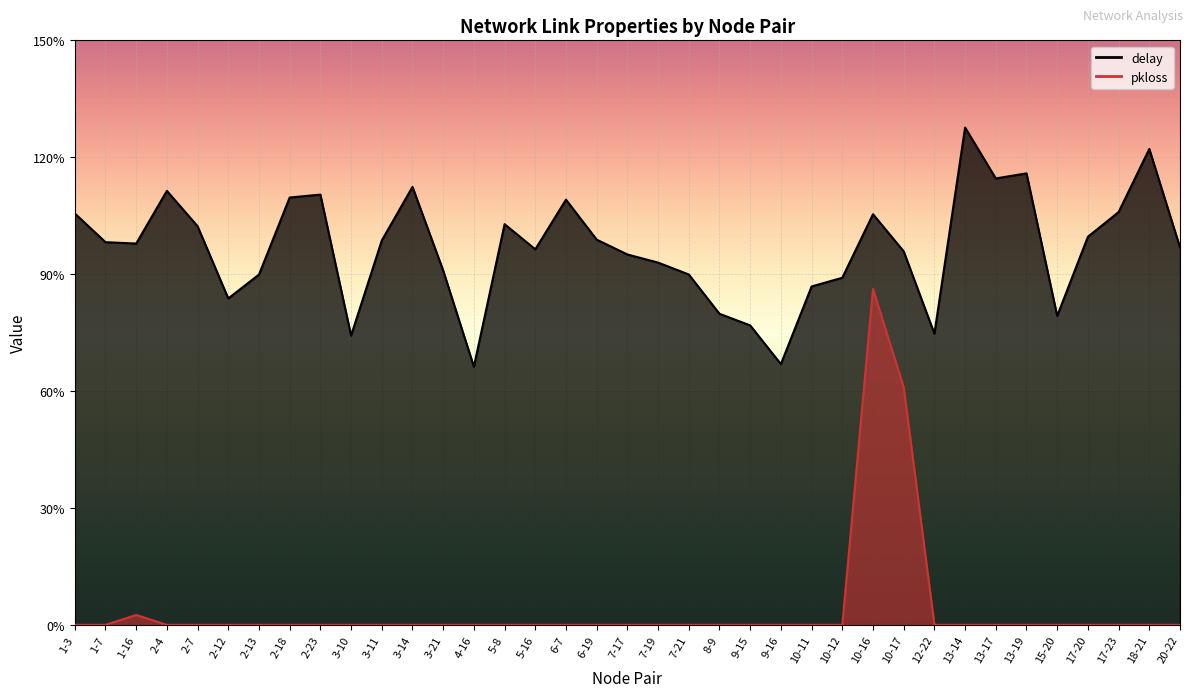

List the labels in order of delay value, smallest first.

4-16, 9-16, 3-10, 12-22, 9-15, 15-20, 8-9, 2-12, 10-11, 10-12, 2-13, 7-21, 3-21, 7-19, 7-17, 10-17, 5-16, 20-22, 1-16, 1-7, 3-11, 6-19, 17-20, 2-7, 5-8, 10-16, 1-3, 17-23, 6-7, 2-18, 2-23, 2-4, 3-14, 13-17, 13-19, 18-21, 13-14